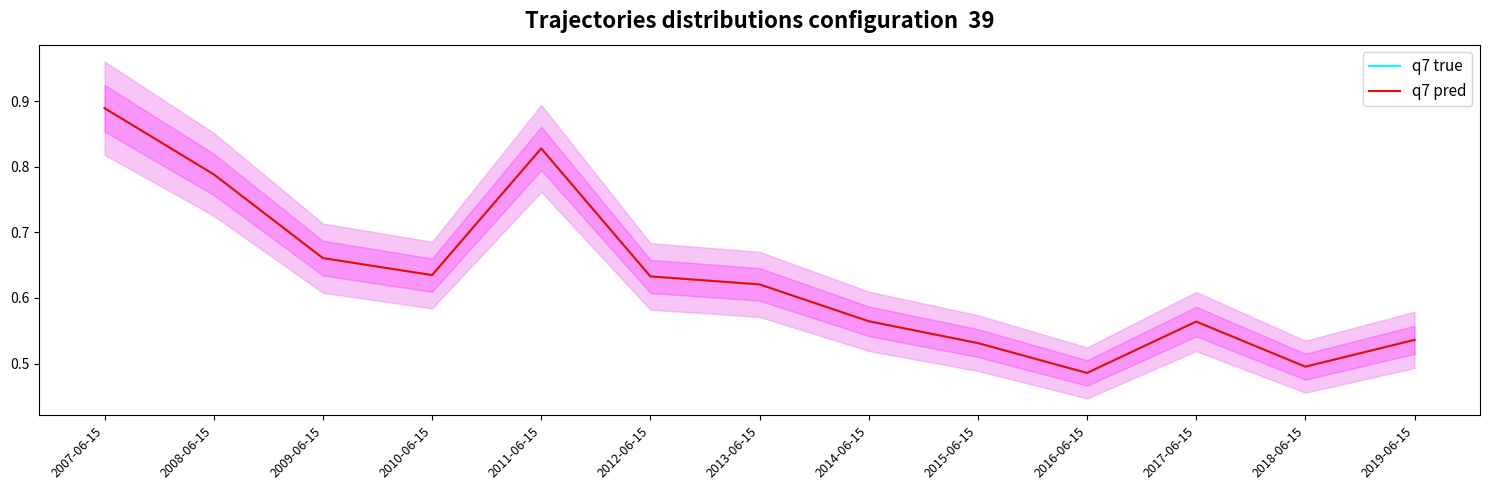

What is the minimum value for q7 pred?

0.5